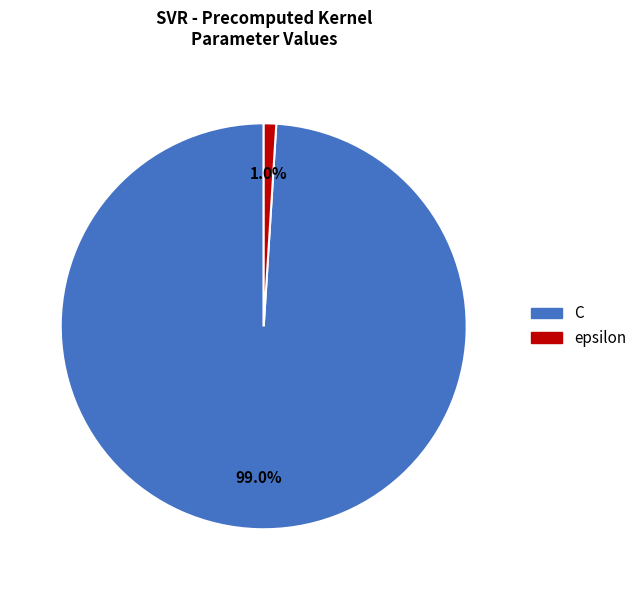

Which category has the biggest portion of the pie?

C